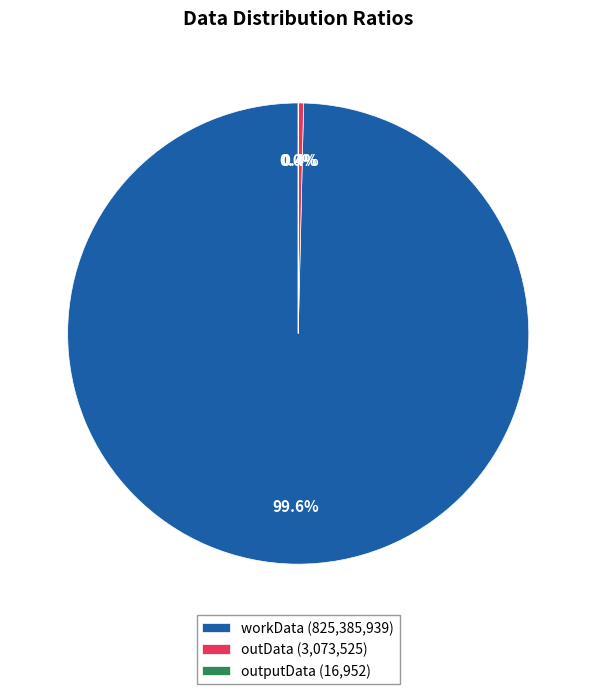

Does workData account for over 50% of the chart?

Yes